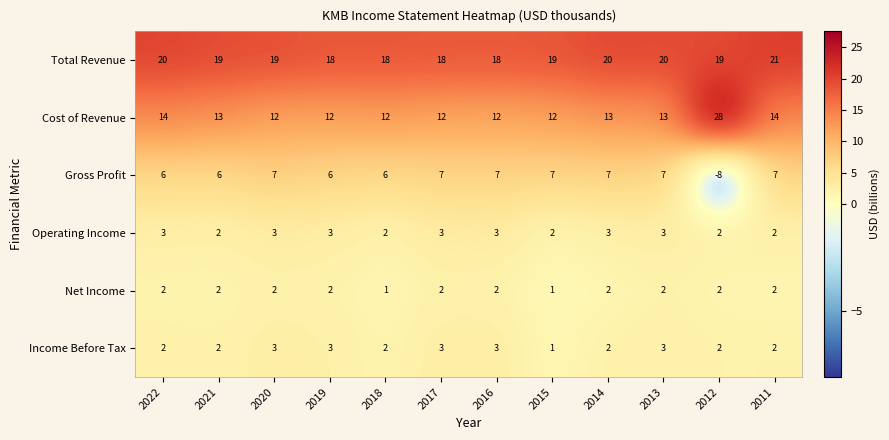

Is it true that Net Income equals 1 at 2015?

True